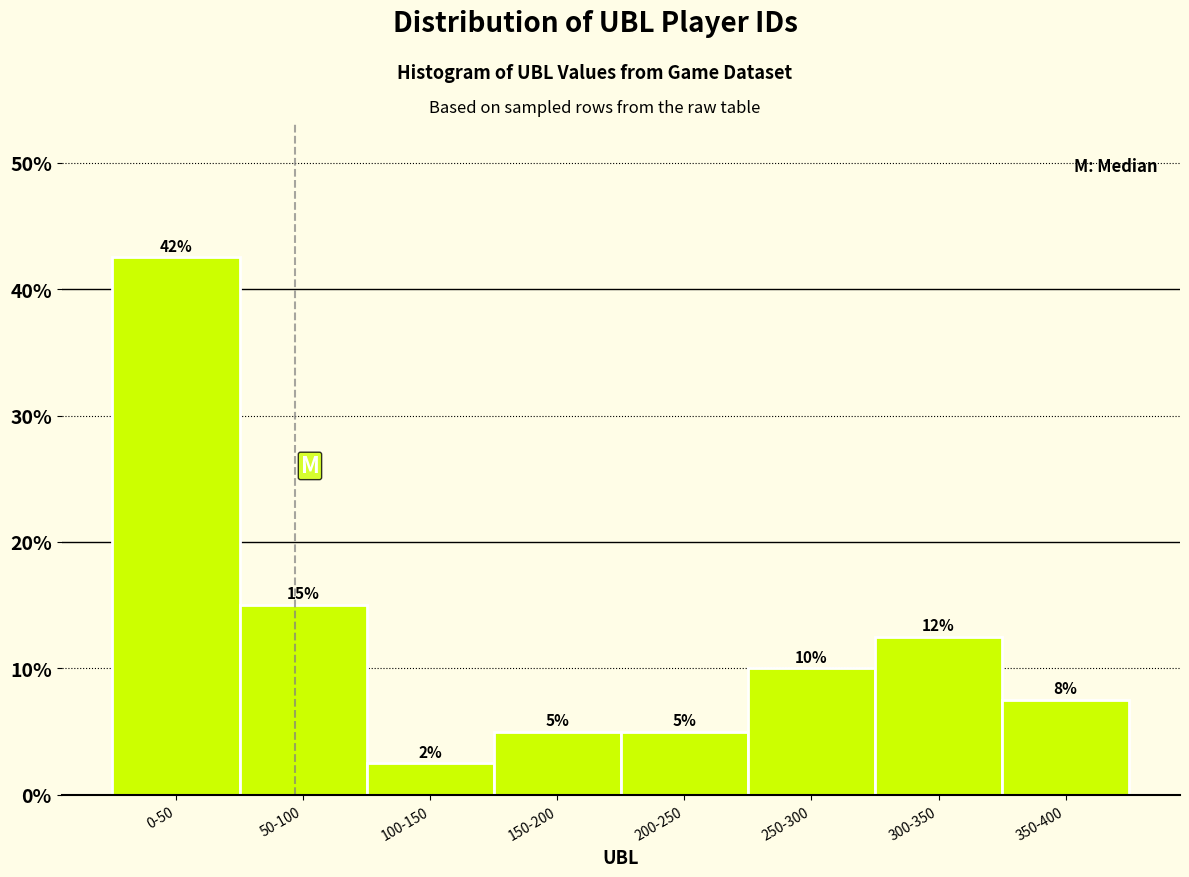

What is the value of the 1st bar from the left?

42.5